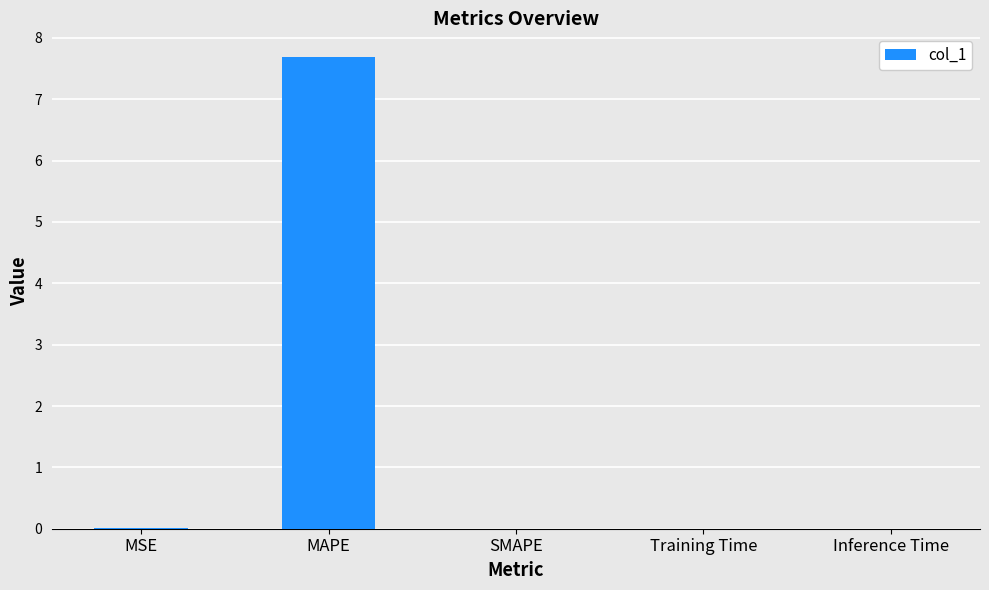

Read the value at MAPE.

7.7